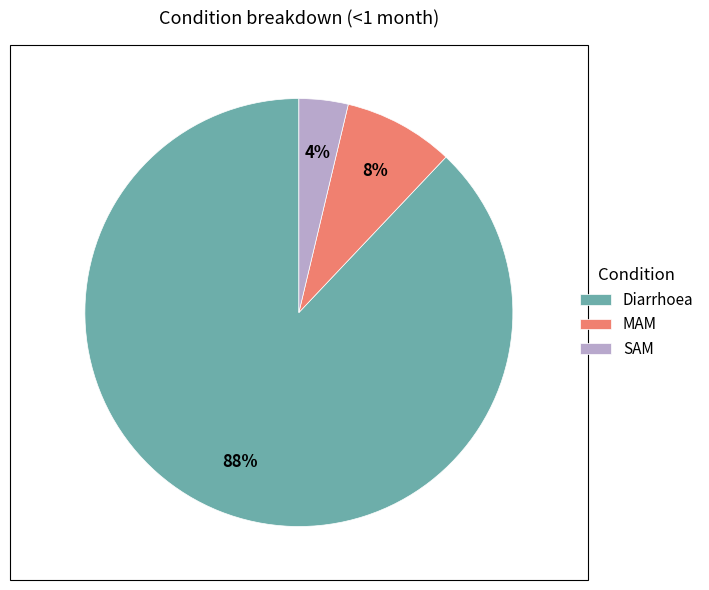

True or false: Diarrhoea accounts for 74% of the total.

False